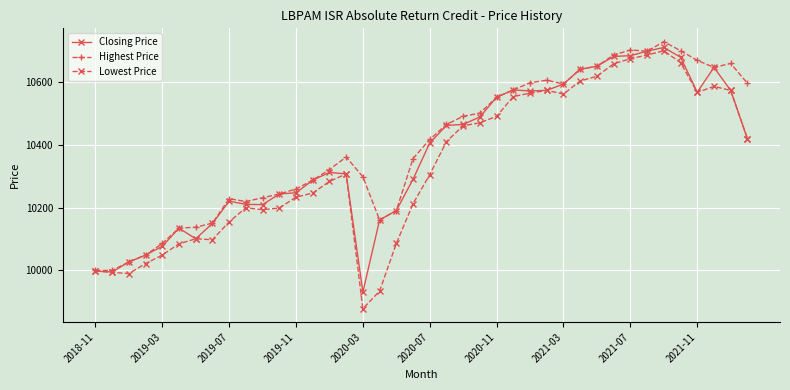

Which series has the largest range (max minus min)?

Lowest Price